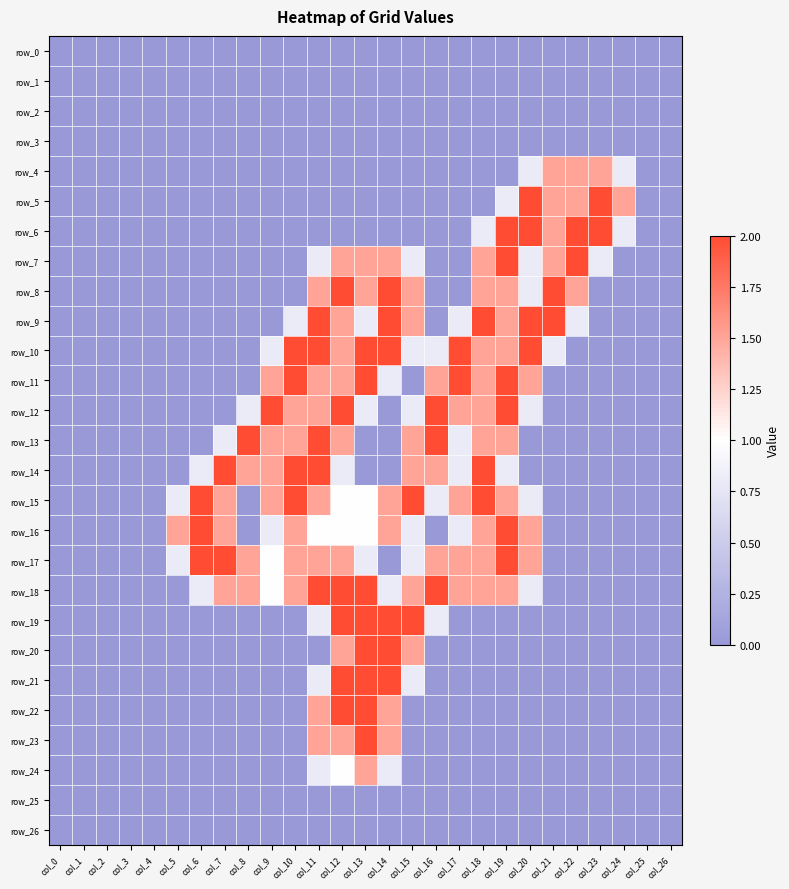

How many data points in row_22 are above 0?

4